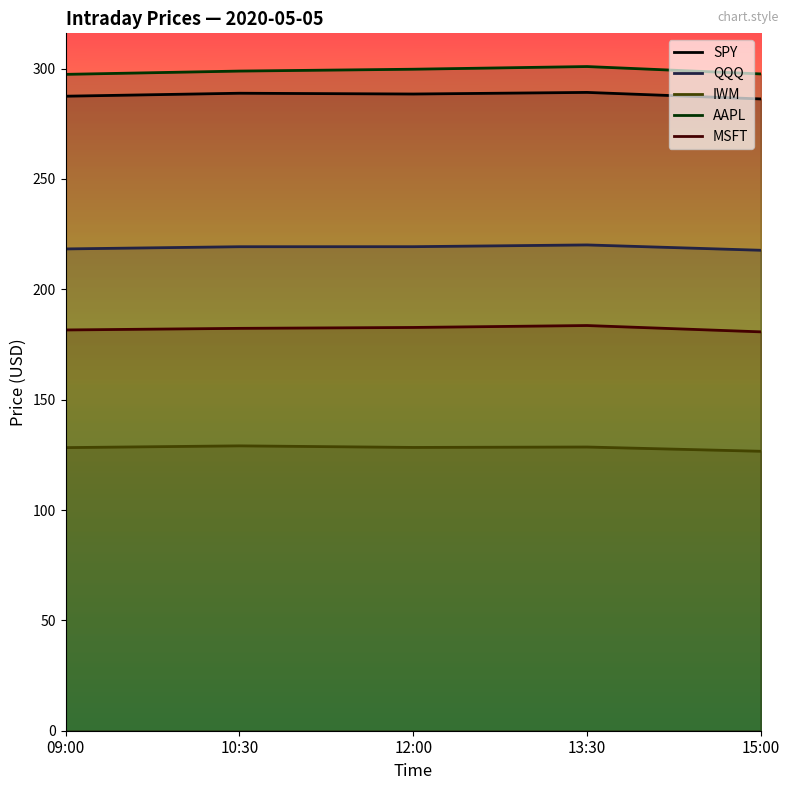

Which series has the largest total across all categories?

AAPL